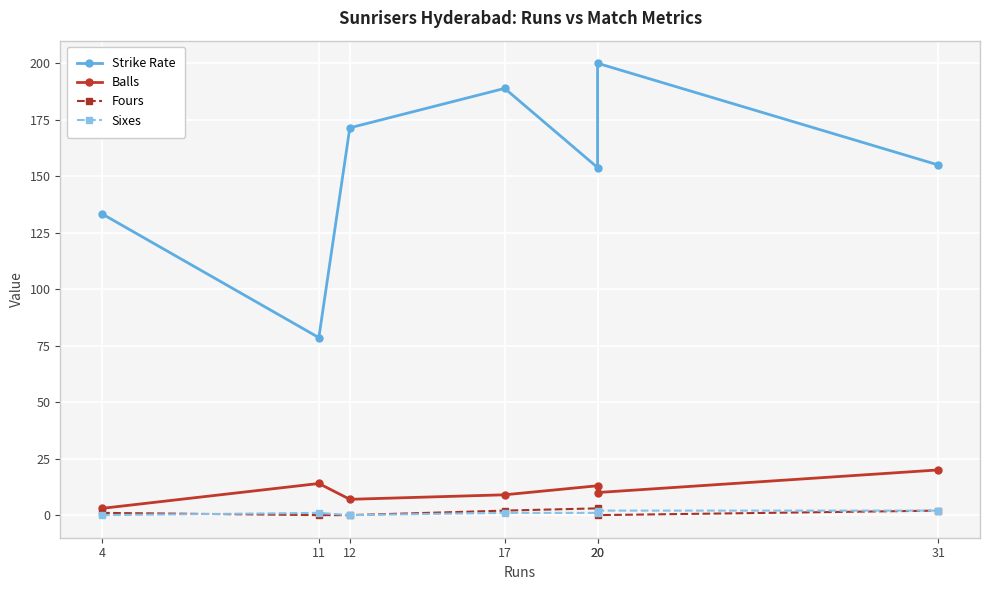

Between 11 and 20, which series saw the biggest shift?

Strike Rate